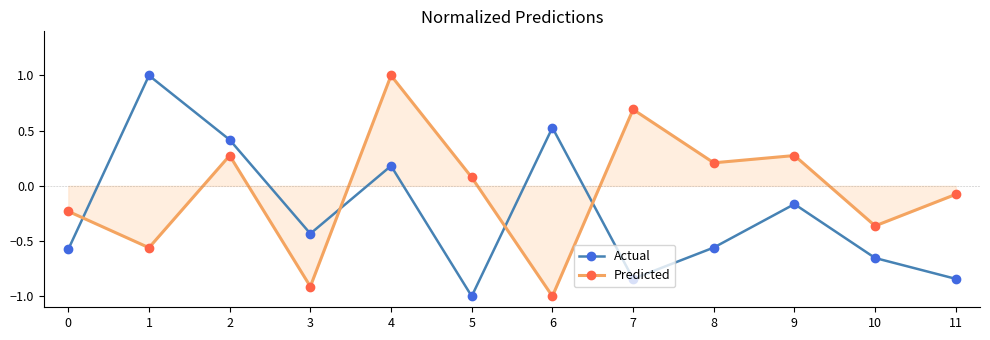

Which series changed the most between 0 and 9?

Predicted